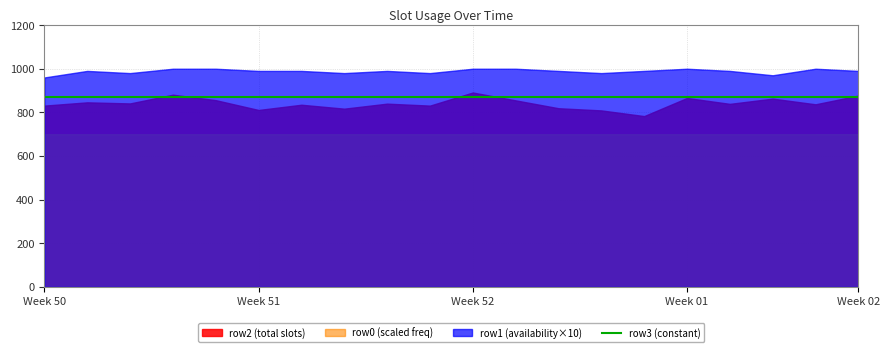

True or false: row1 has more than 0 points higher than both neighbors.

True